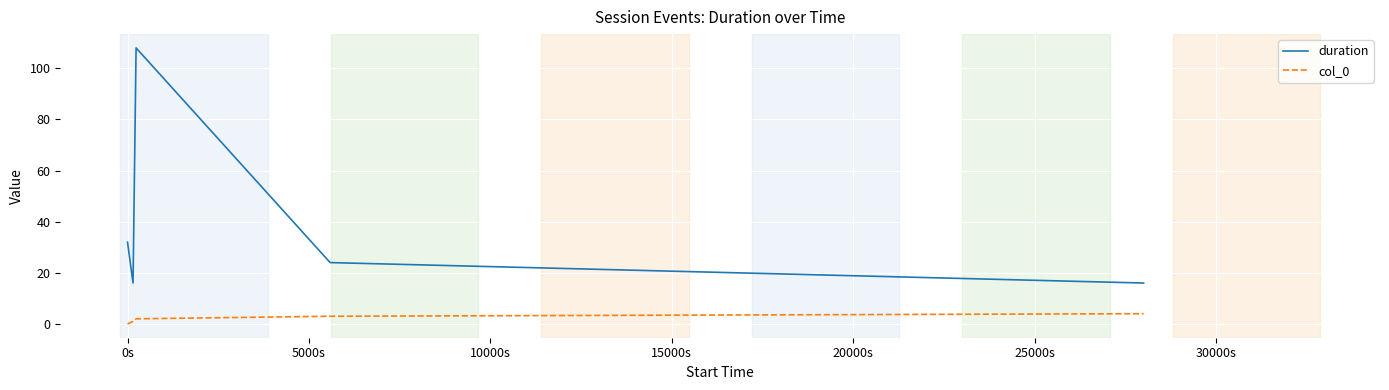

True or false: duration and col_0 intersect in this chart.

False